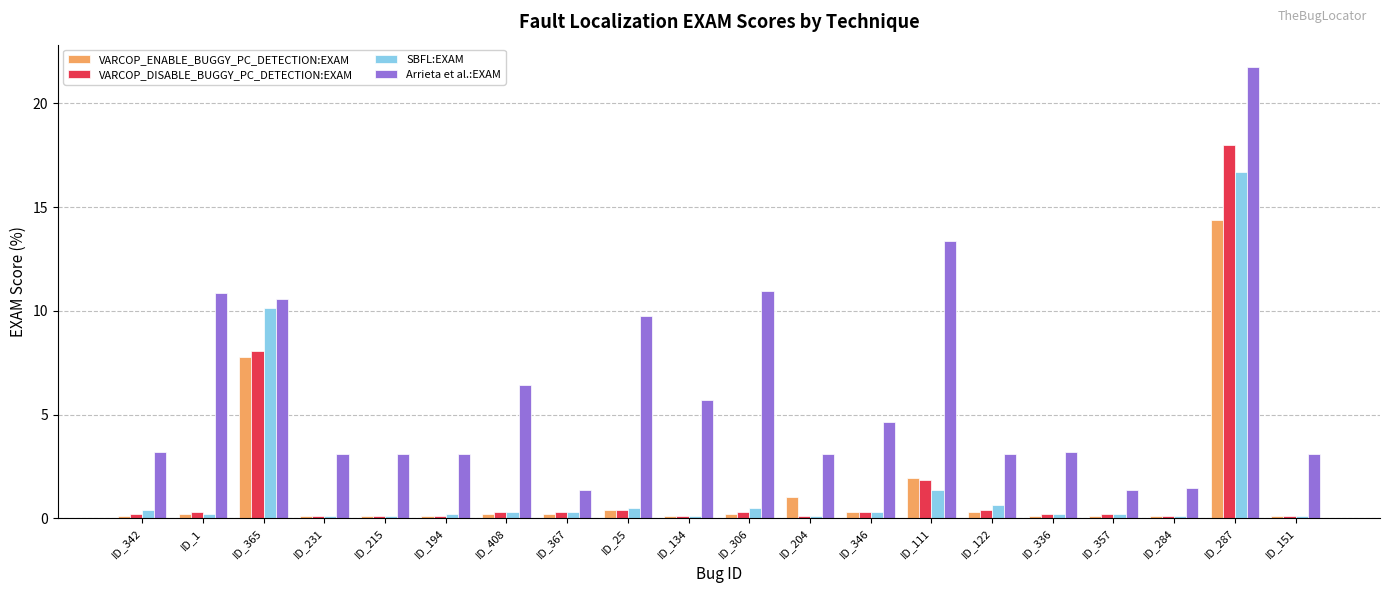

True or false: VARCOP_DISABLE_BUGGY_PC_DETECTION:EXAM has a value of 1.9 at ID_111.

True